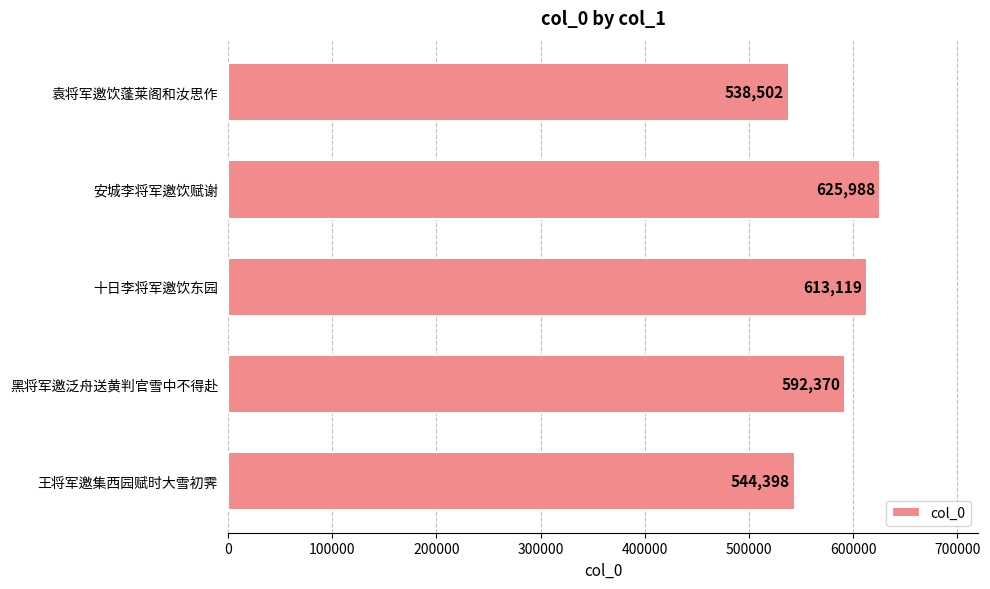

How many data points are less than 592370?

2